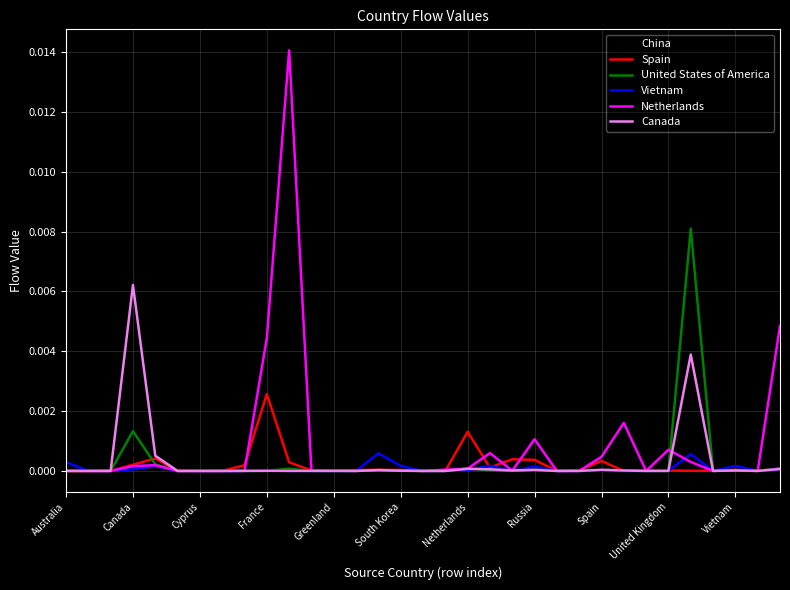

List the series in order of their peak value, highest first.

Netherlands, United States of America, Canada, Spain, China, Vietnam